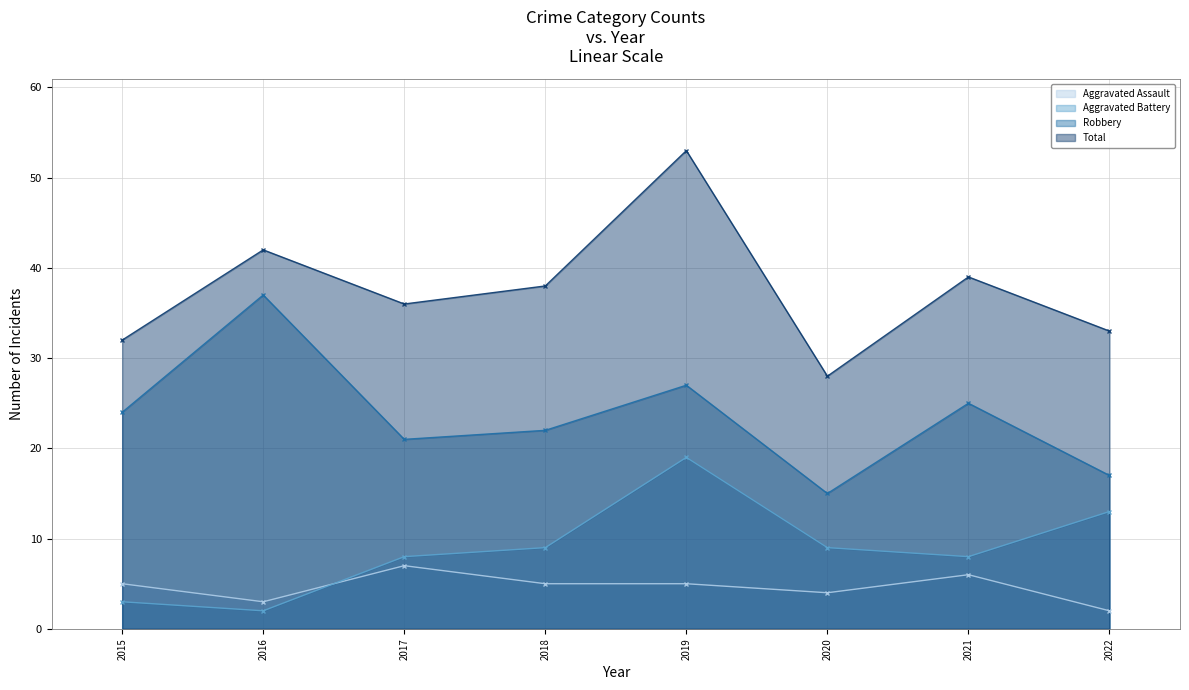

Which series has the largest range (max minus min)?

Total